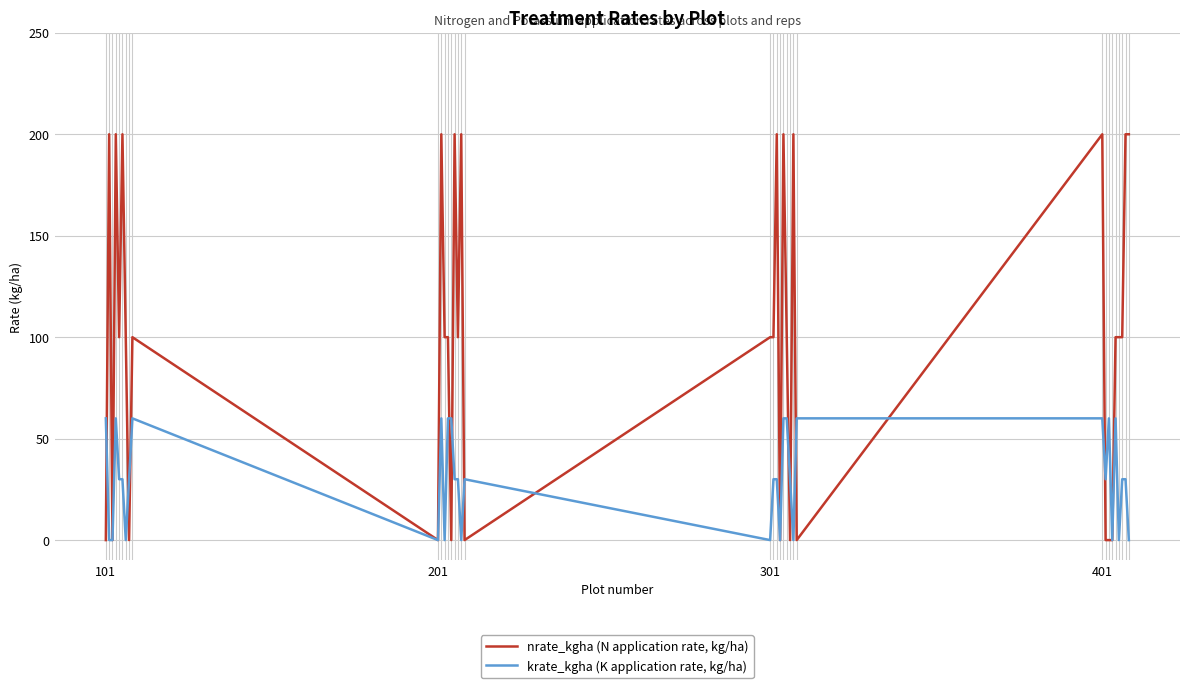

What is the maximum value shown in the chart?

200